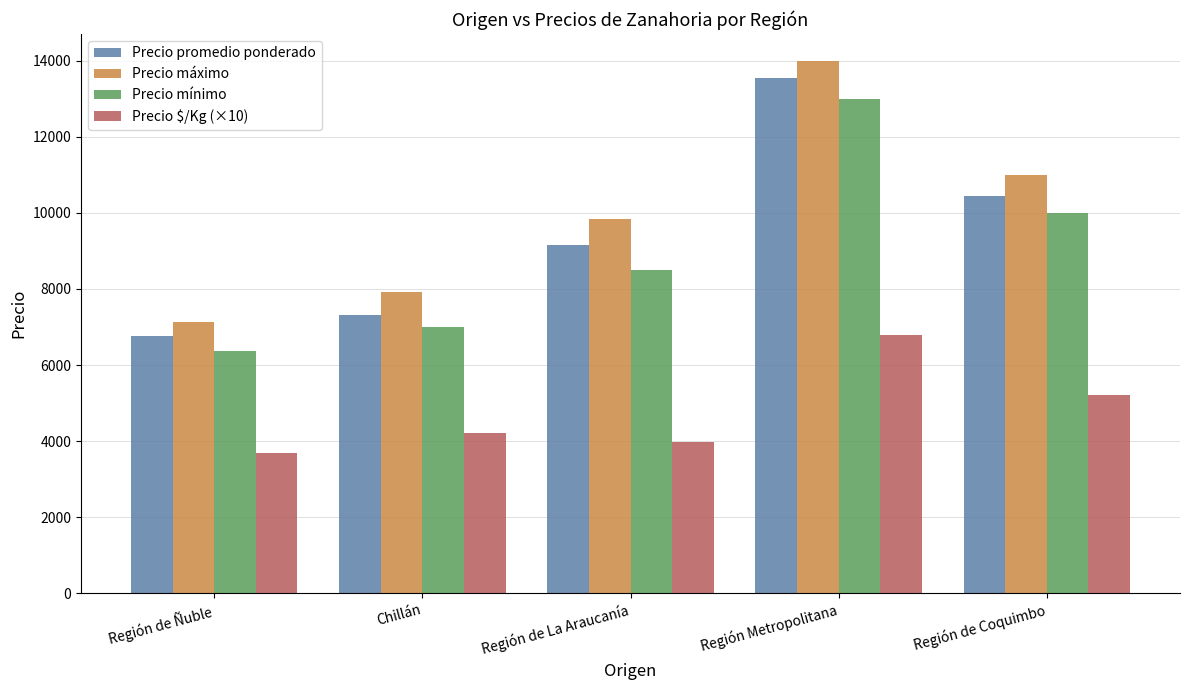

The value of Precio promedio ponderado at Región de Ñuble is 9822. True or false?

False